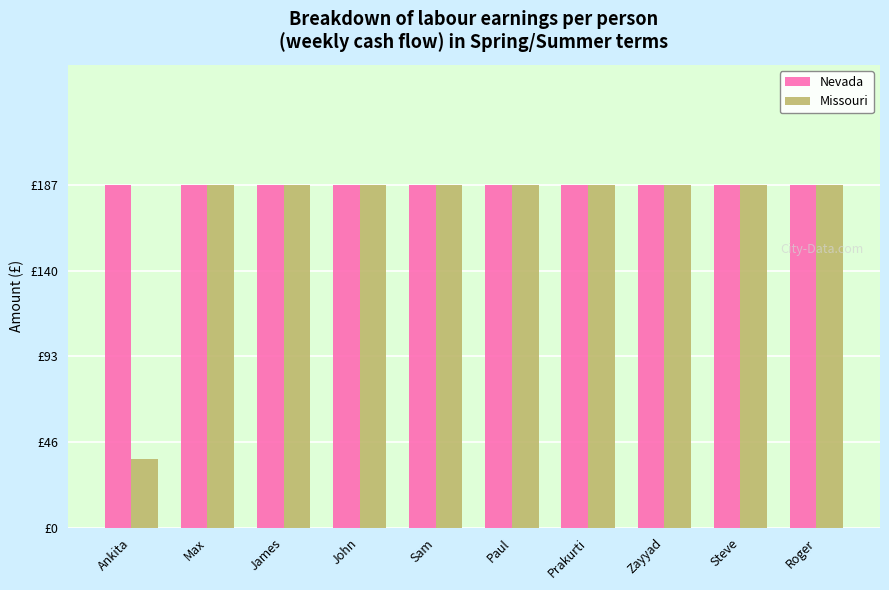

The value of Missouri at Ankita is 22.4. True or false?

False